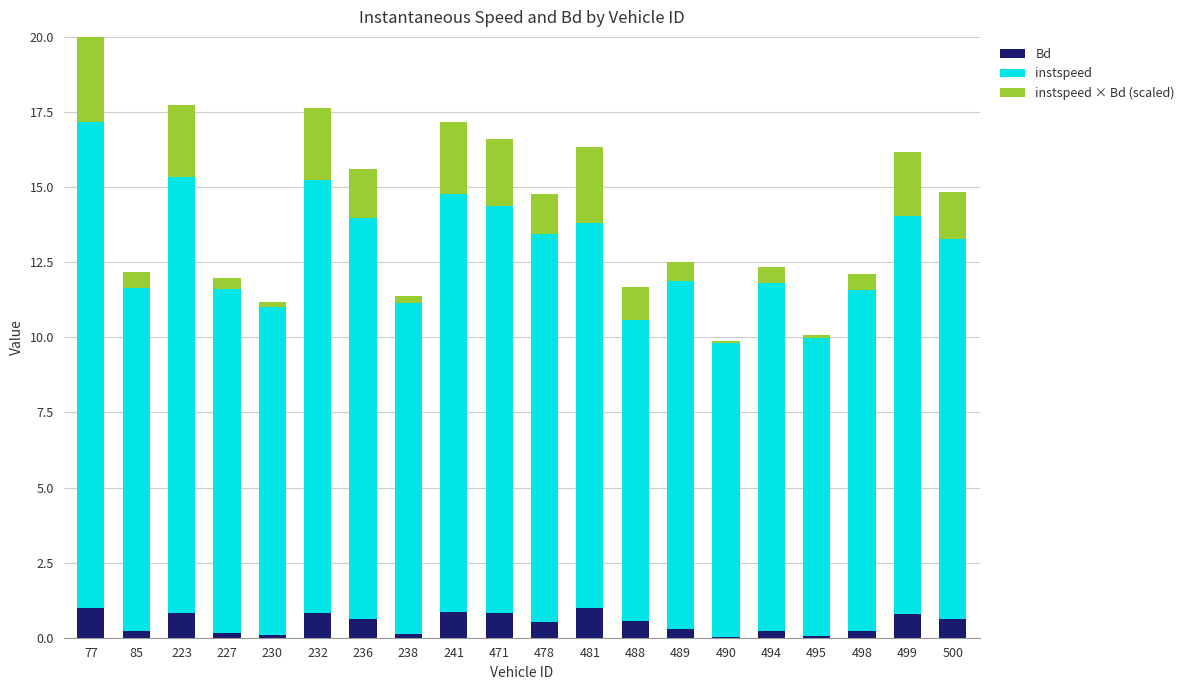

How many values in the instspeed series exceed 12?

10